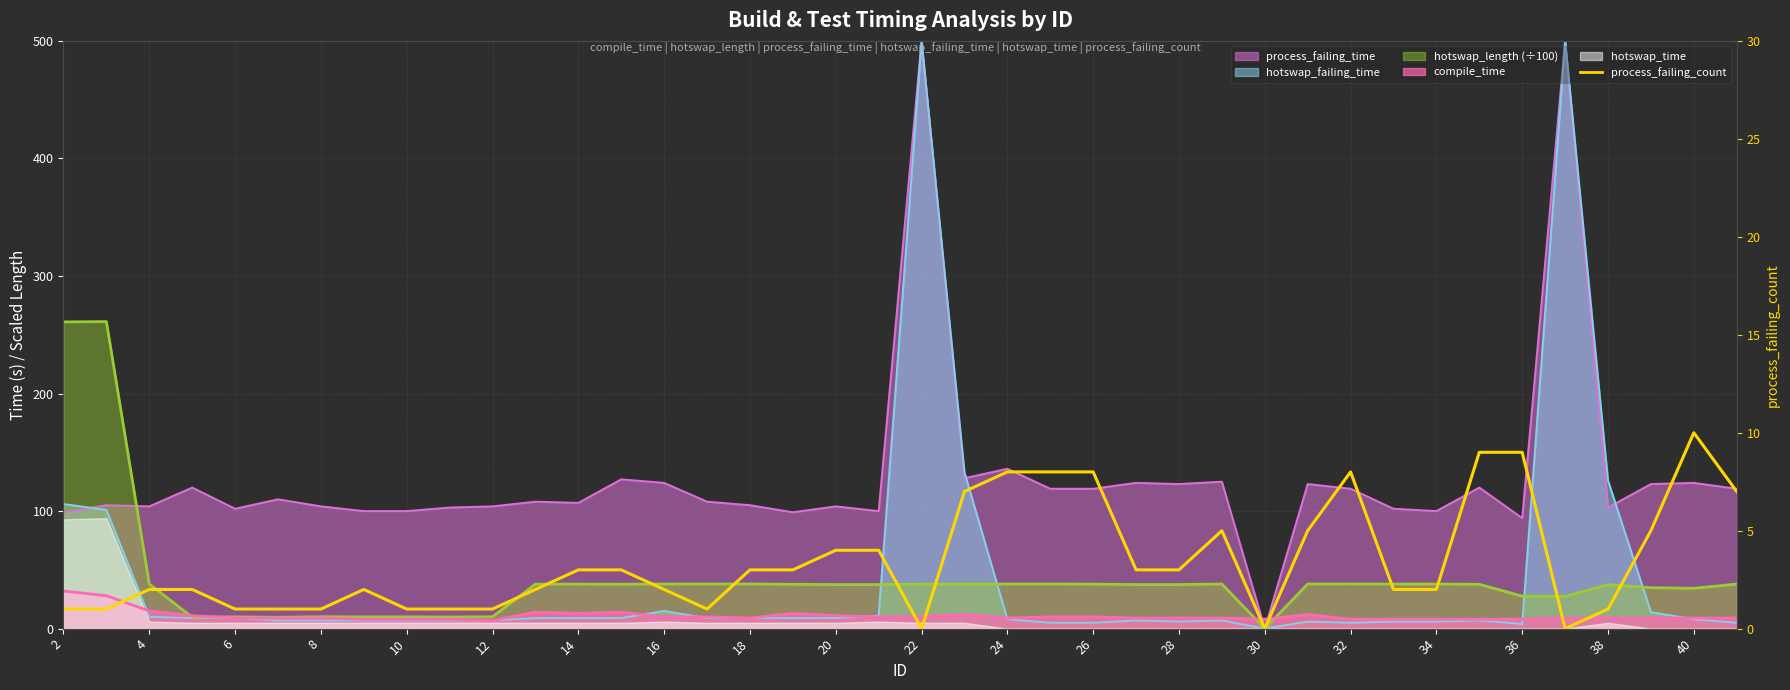

Count the number of values greater than 3.

14